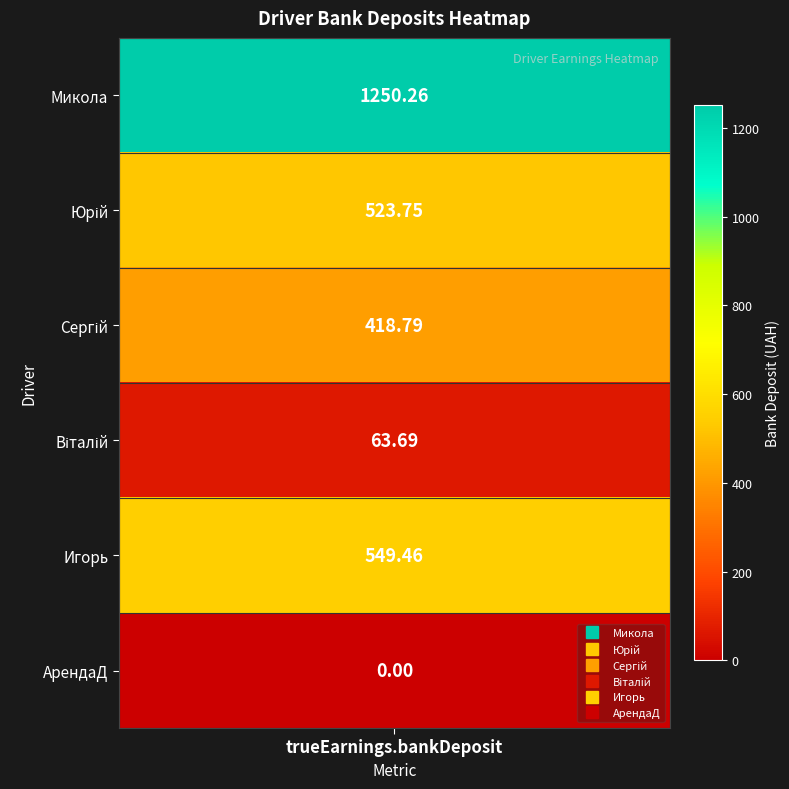

Which has a higher value, Игорь or Микола?

Микола